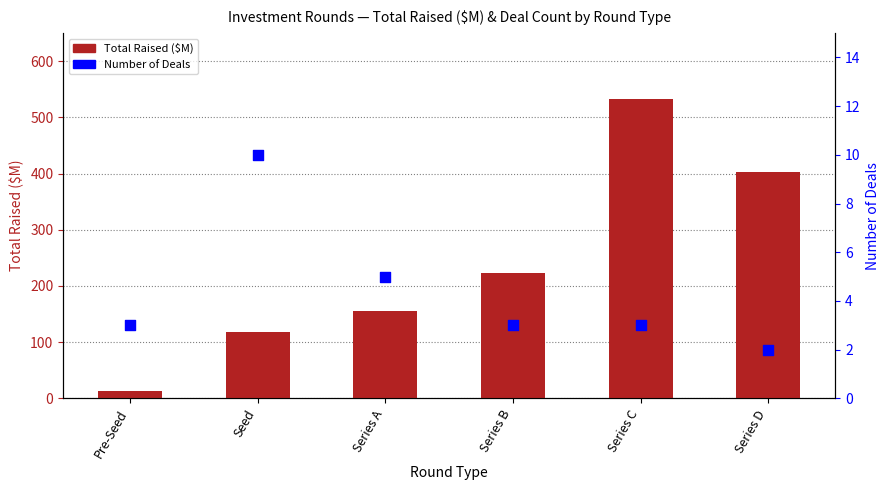

Which series contains the highest Y value?

Total Raised ($M)